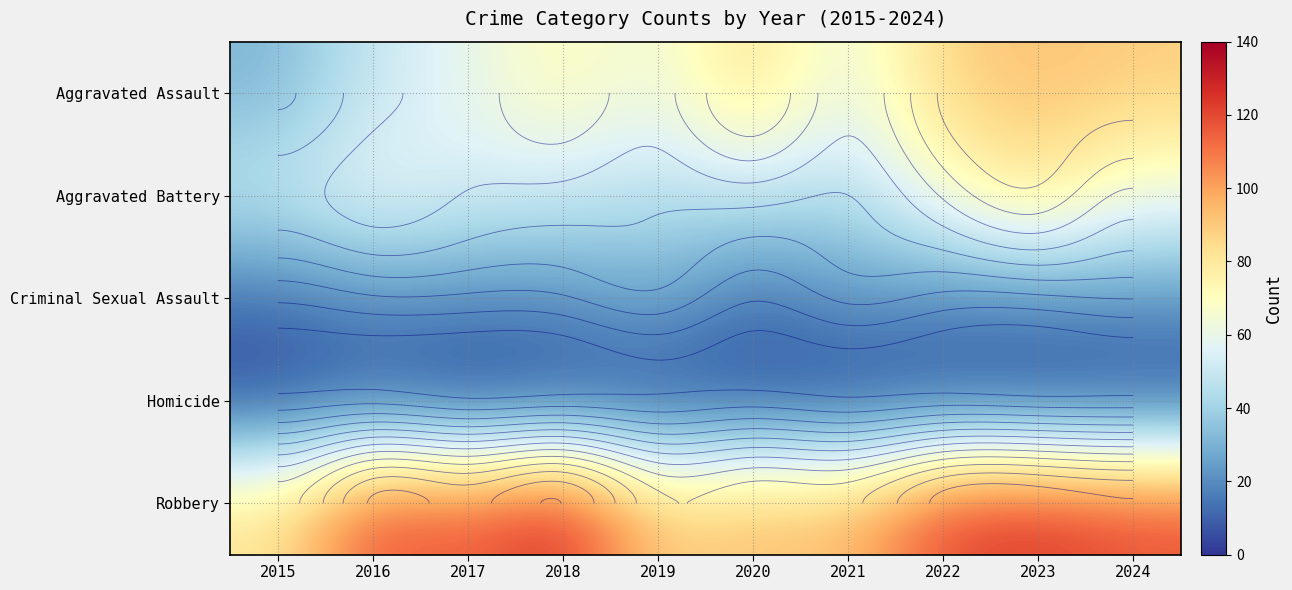

Count the number of categories in the chart.

10